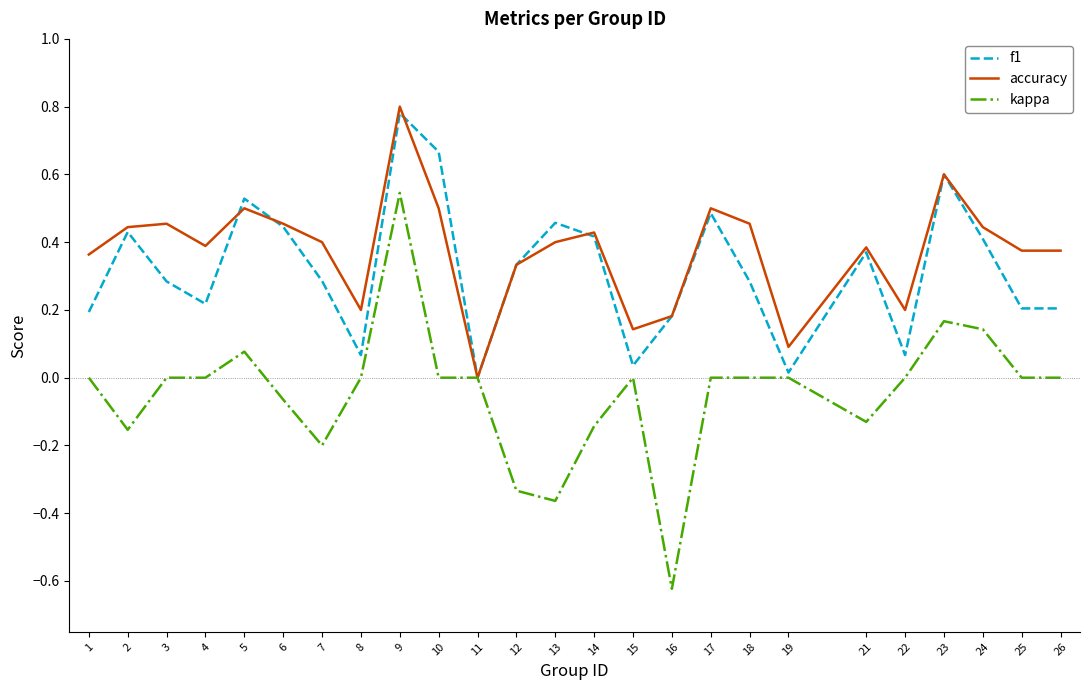

Is the value of accuracy at 12 greater than the value of kappa at 13?

Yes